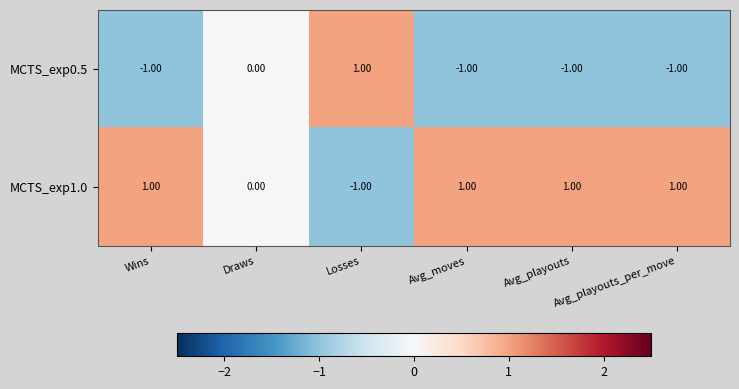

What is the sum of all MCTS_exp0.5 values?

-3